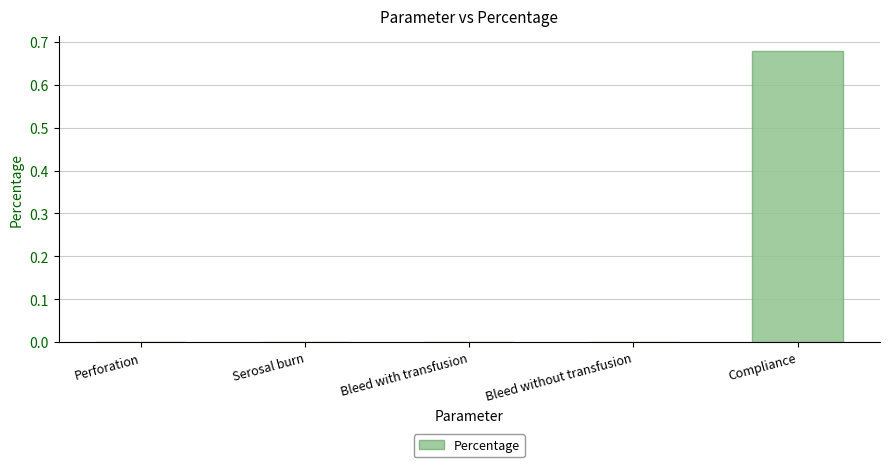

Is it true that the value at Perforation is 0.0?

True